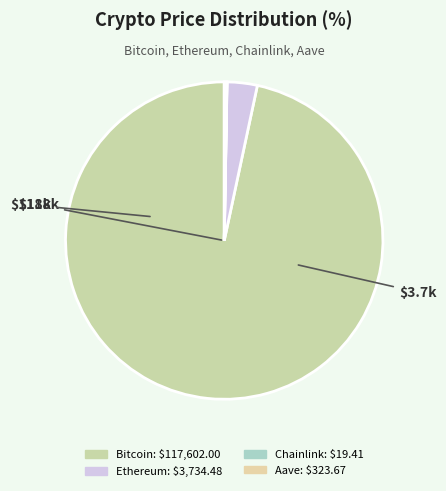

True or false: Bitcoin accounts for 97% of the total.

True